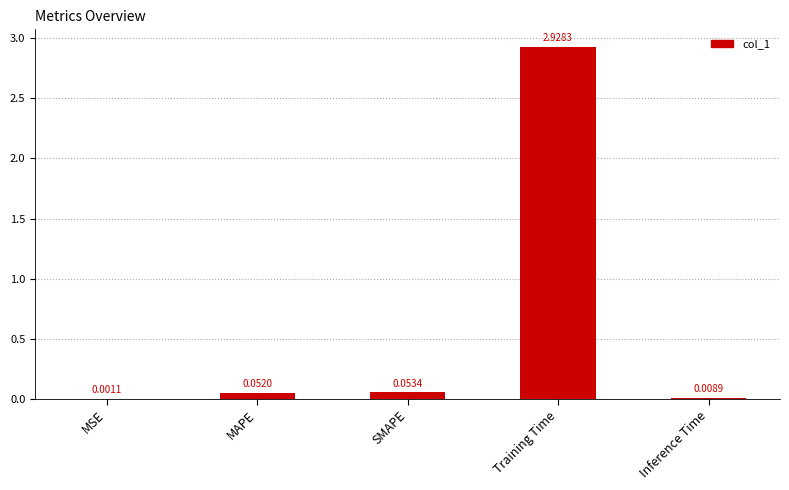

What is the change in value from MSE to MAPE?

+0.1